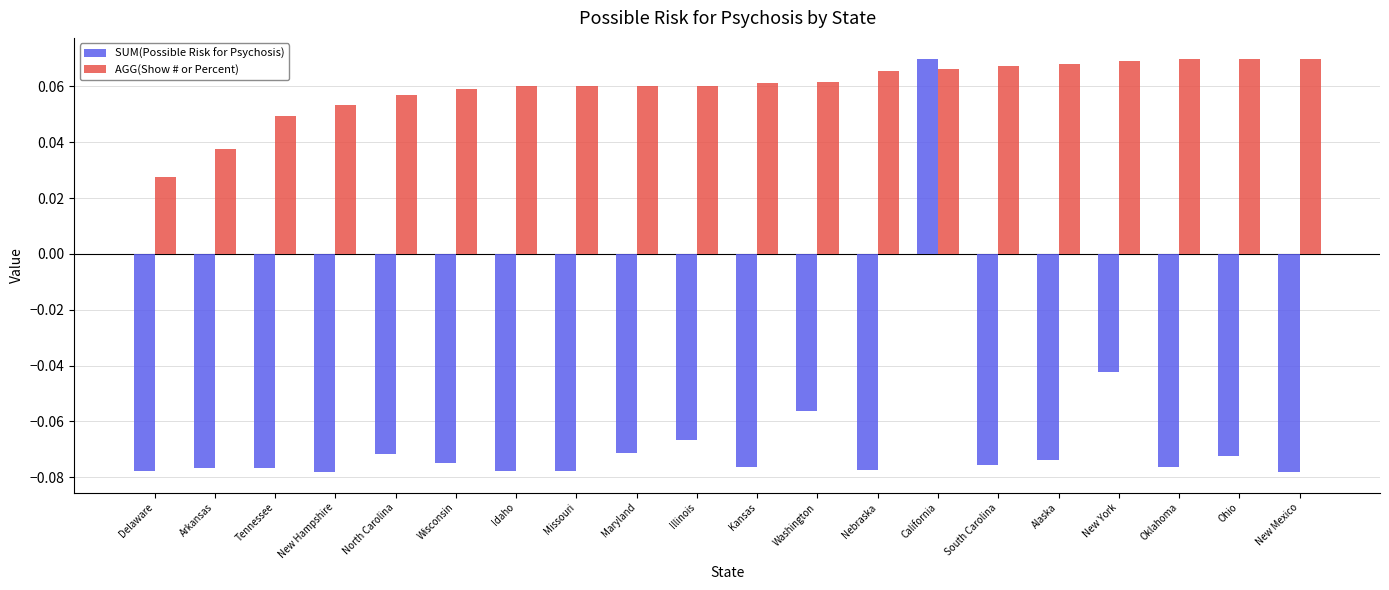

At Oklahoma, list the series in order from smallest to largest.

SUM(Possible Risk for Psychosis), AGG(Show # or Percent)